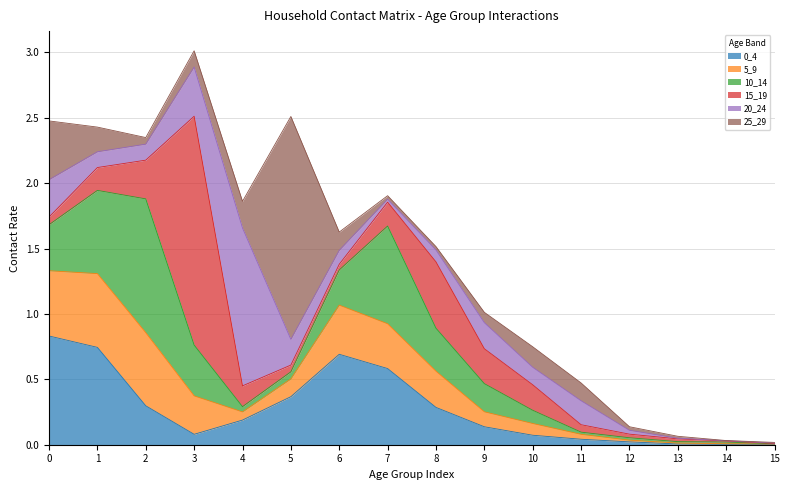

At which category does 10_14 reach its first local peak?

2